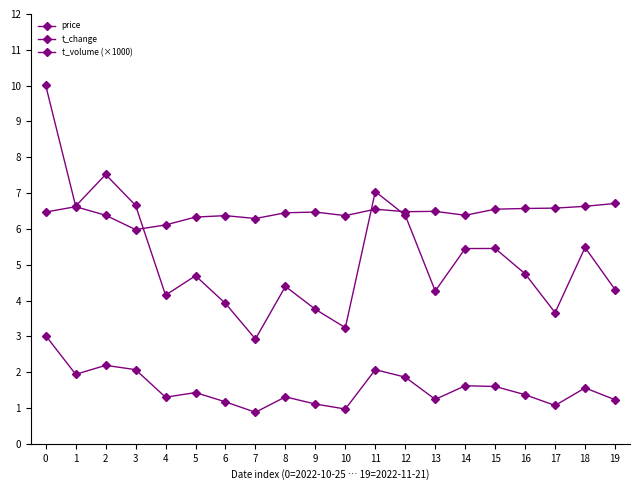

Where is t_volume (×1000) nearest to the value 6?

12